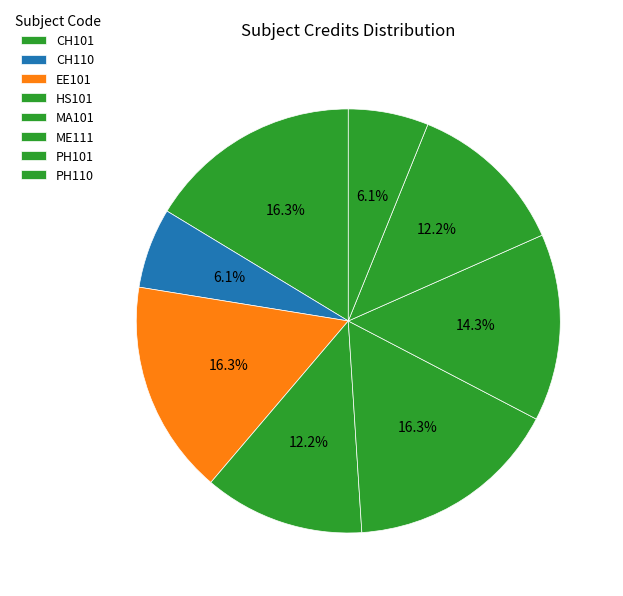

What percentage is the CH101 slice, to the nearest percent?

16%